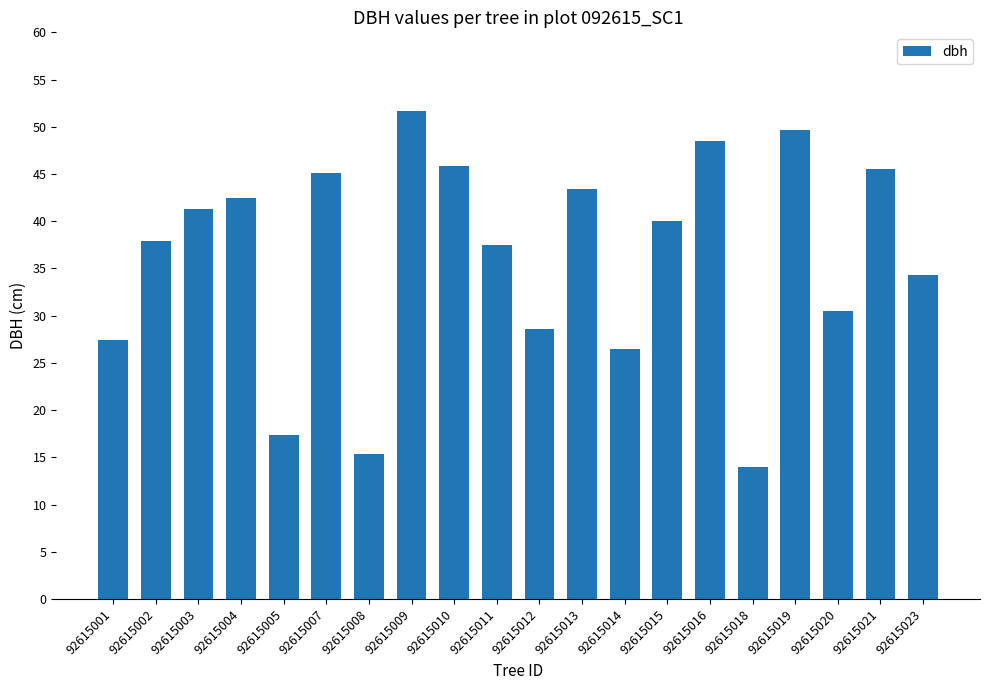

Reading right to left, list all the values displayed in this chart.

92615023=34.3	92615021=45.5	92615020=30.5	92615019=49.7	92615018=14.0	92615016=48.5	92615015=40.0	92615014=26.5	92615013=43.5	92615012=28.6	92615011=37.4	92615010=45.9	92615009=51.7	92615008=15.4	92615007=45.1	92615005=17.4	92615004=42.4	92615003=41.3	92615002=37.9	92615001=27.4